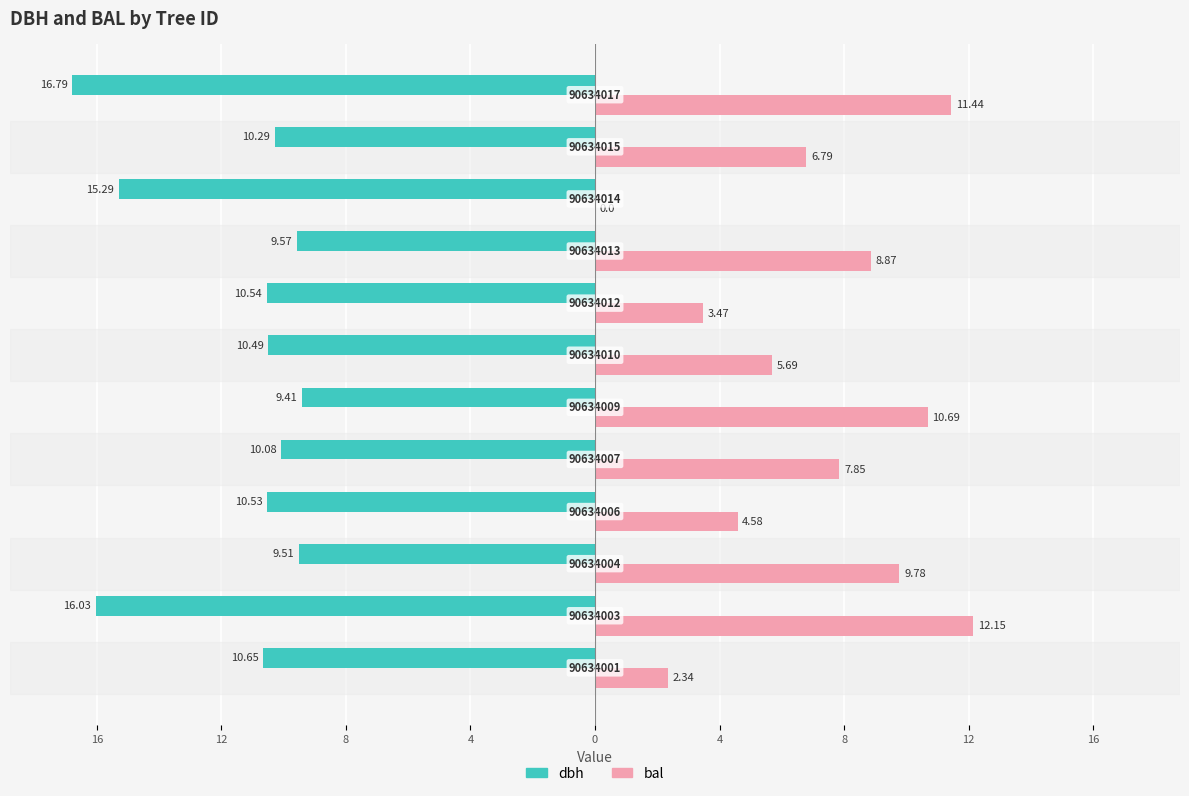

What is the sum of all dbh values?

-139.2